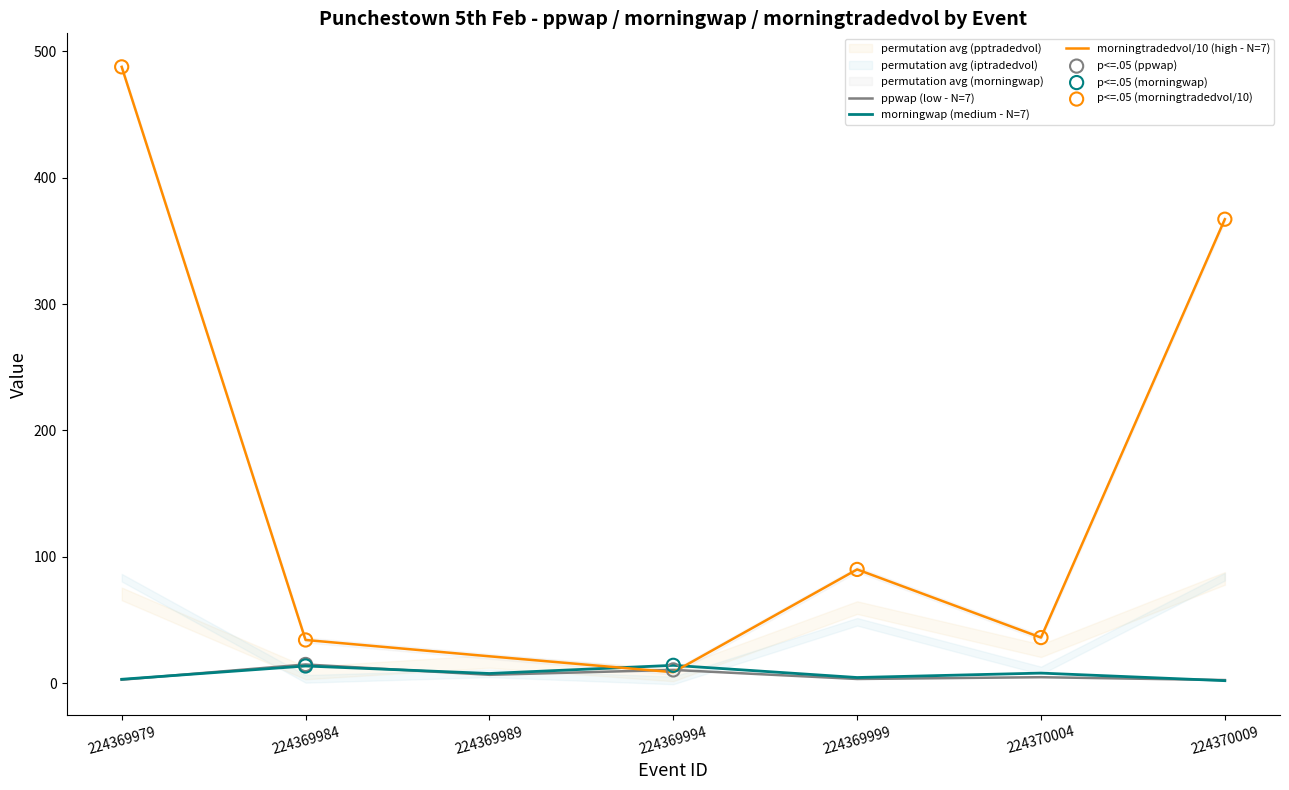

At how many categories does at least one series exceed 467?

1